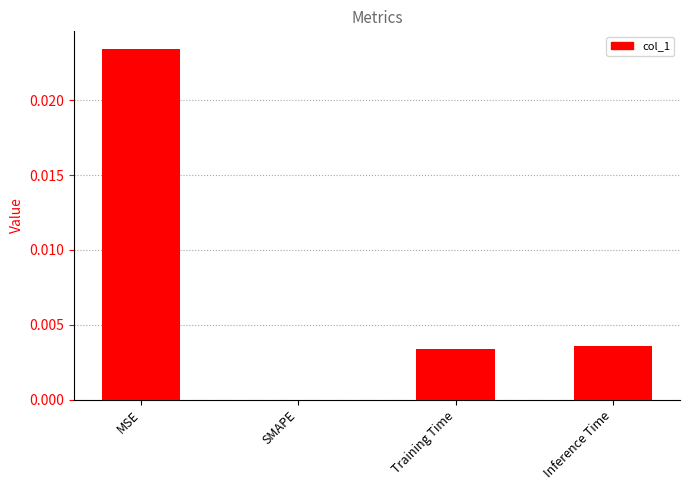

Are the bars grouped side by side (vs. stacked)?

No